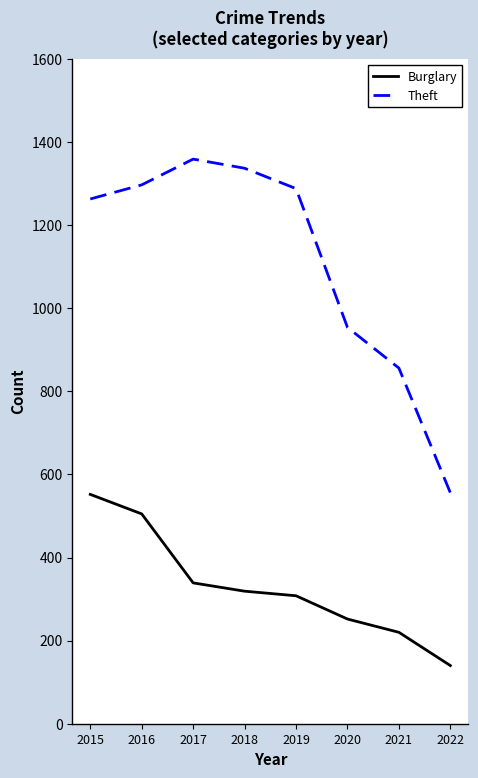

Which series has the largest total across all categories?

Theft